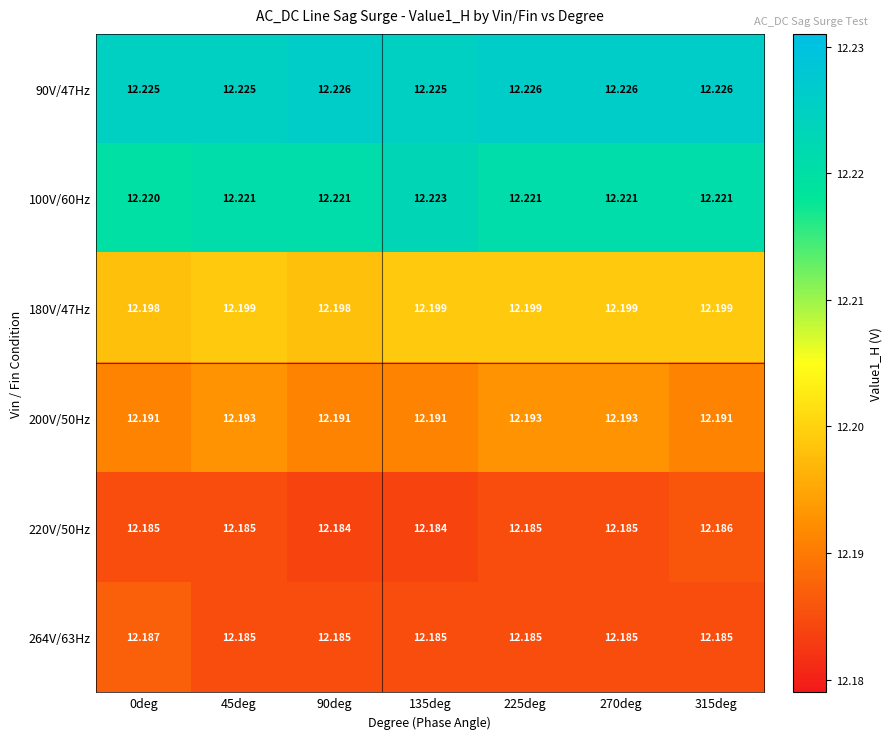

Is the value of 200V/50Hz at 45deg greater than the value of 180V/47Hz at 135deg?

No